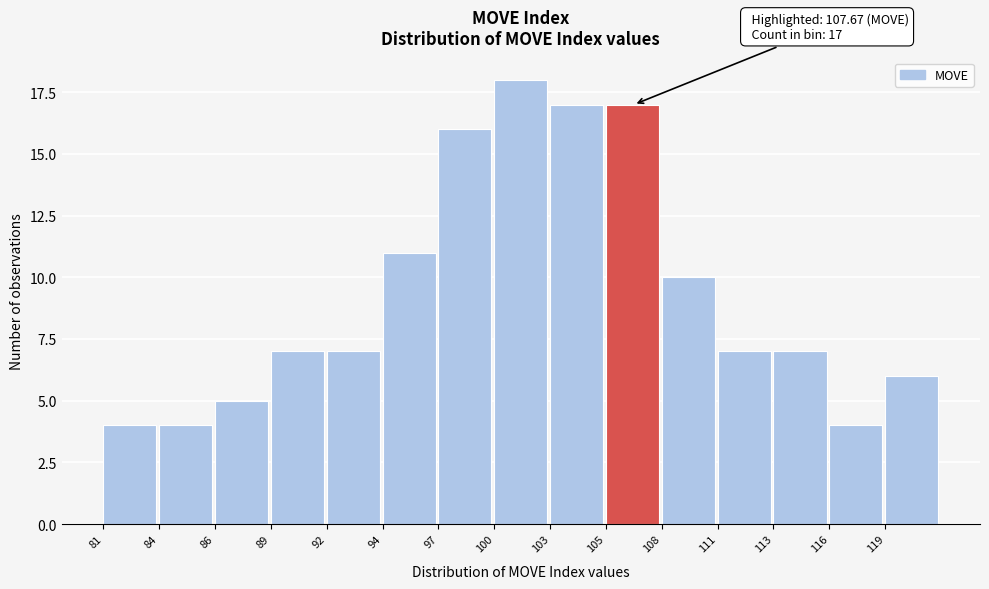

Reading left to right, what are all the values shown in this chart?

4	4	5	7	7	11	16	18	17	17	10	7	7	4	6